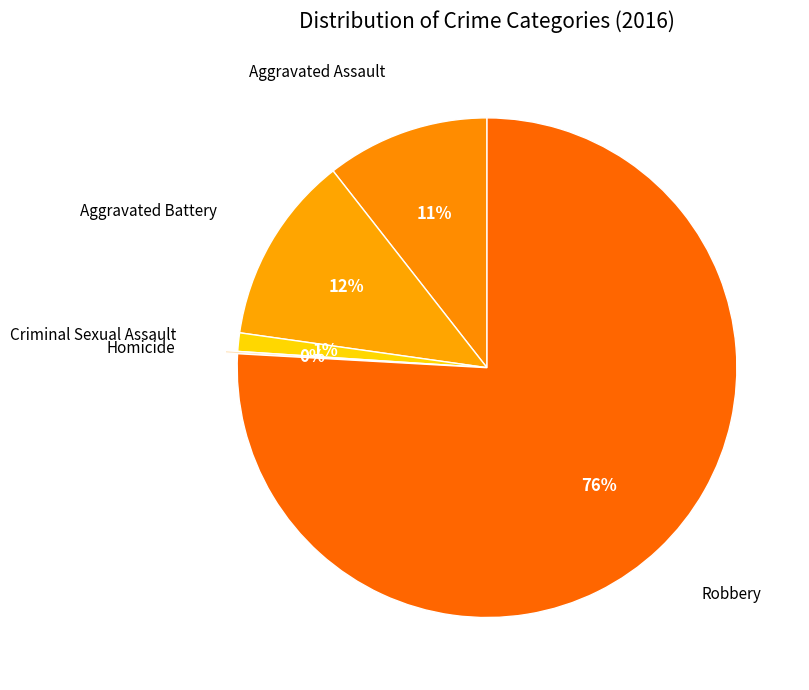

Is it true that Robbery is 62% of the pie?

False